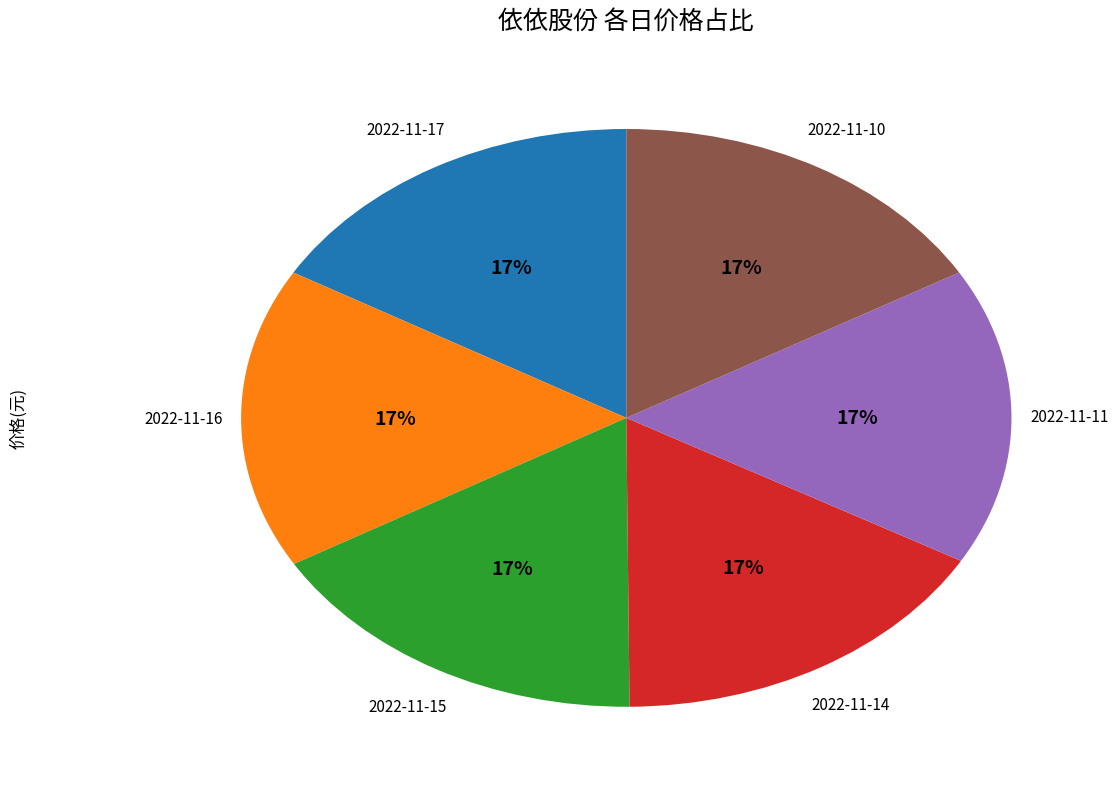

The 2022-11-17 slice represents 17% of the pie. True or false?

True